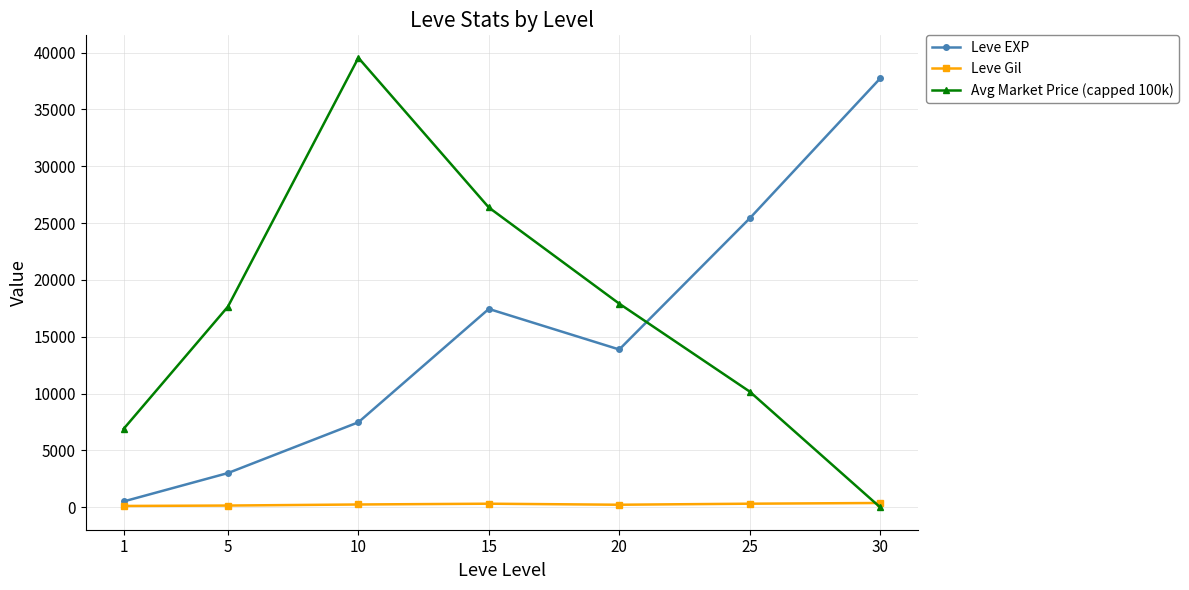

Is the value of Leve Gil at 20 greater than the value of Avg Market Price (capped 100k) at 20?

No